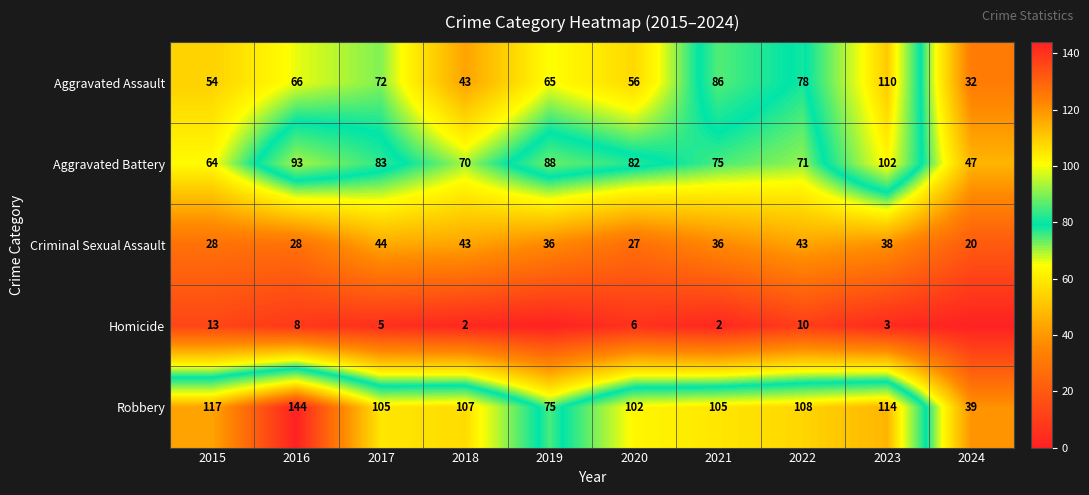

Which category has the lowest value in the Robbery series?

2024